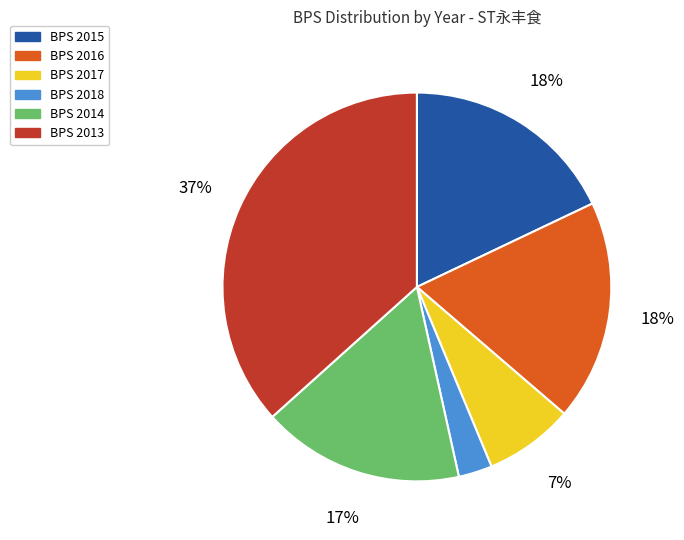

How many slices are in this pie chart?

6